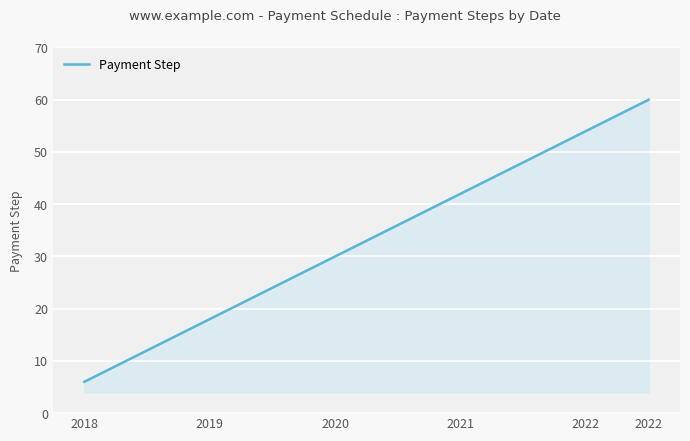

What is the greatest value displayed?

60